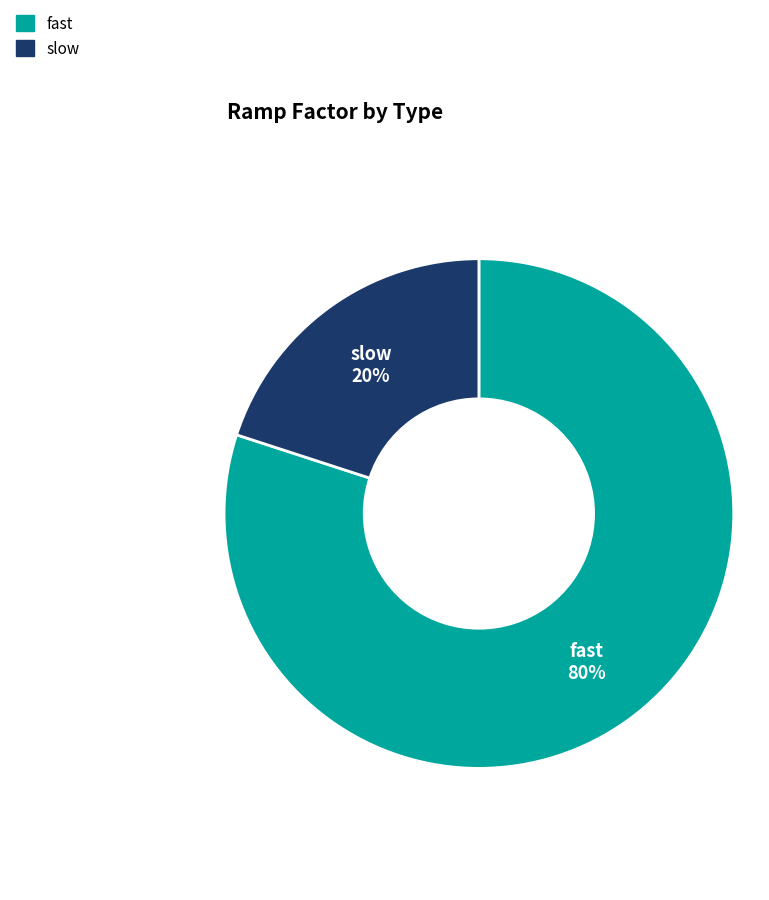

Which slice is the smallest?

slow